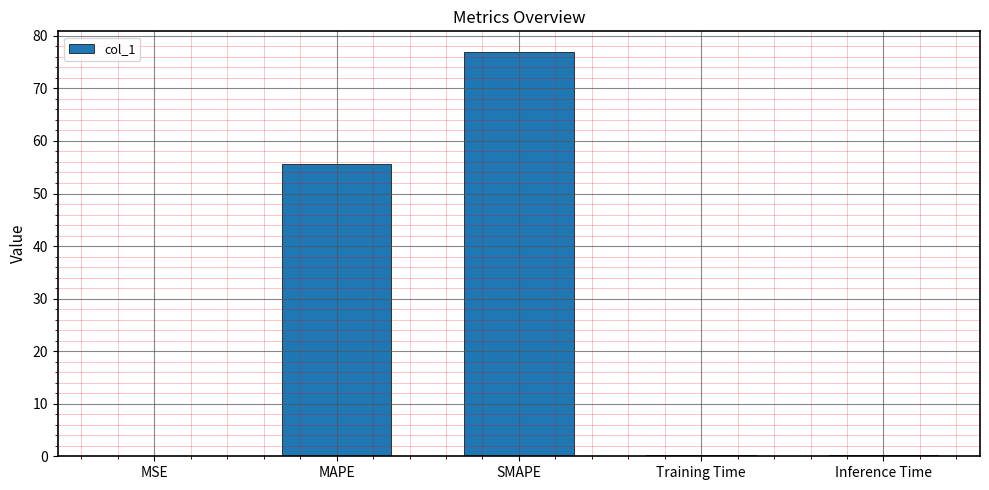

Which label corresponds to the largest value in the chart?

SMAPE